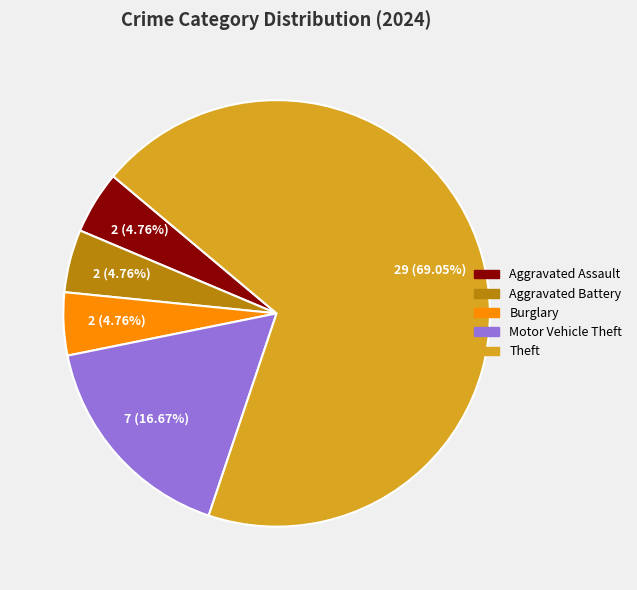

The Theft slice represents 77% of the pie. True or false?

False